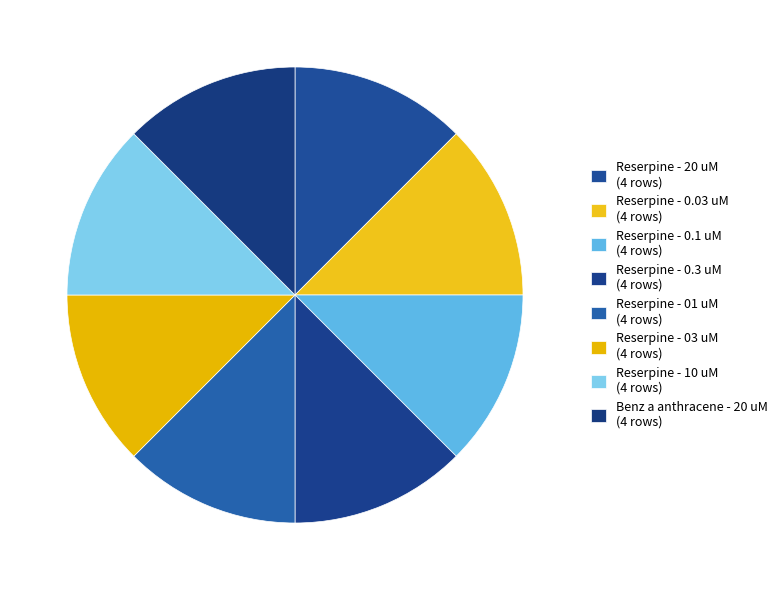

How many slices are in this pie chart?

8